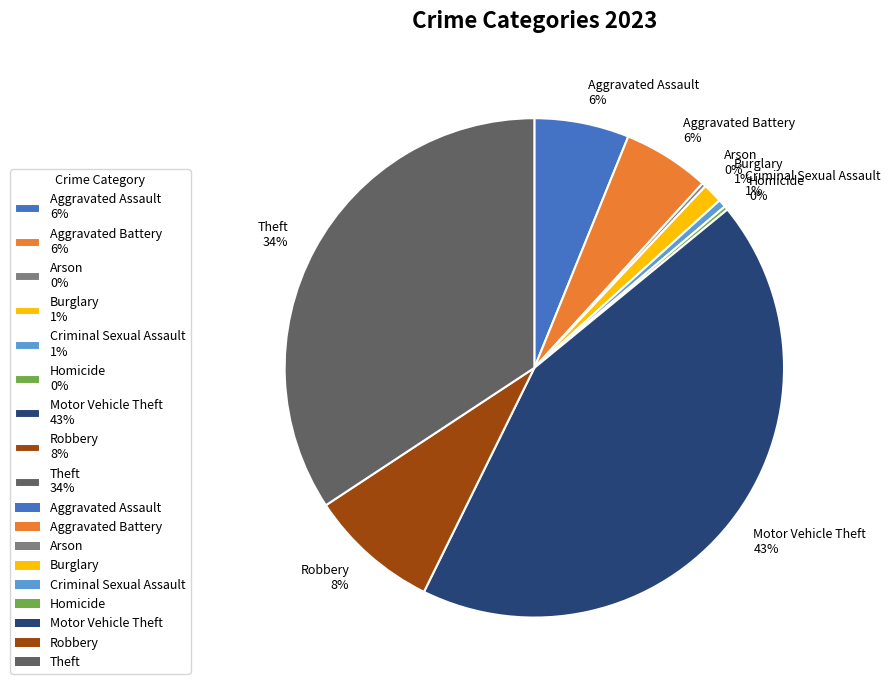

Which has a higher value, Aggravated Battery 6% or Burglary 1%?

Aggravated Battery 6%